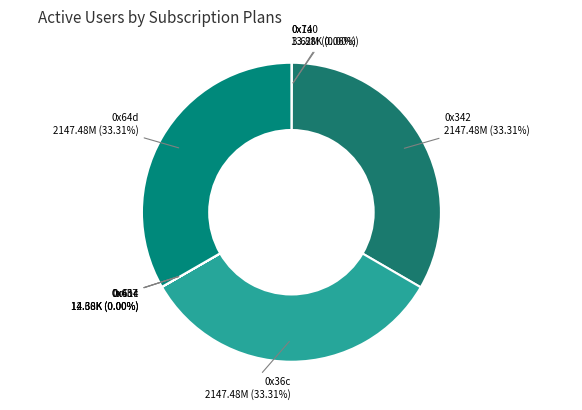

Is there any slice that represents more than half of the pie?

No